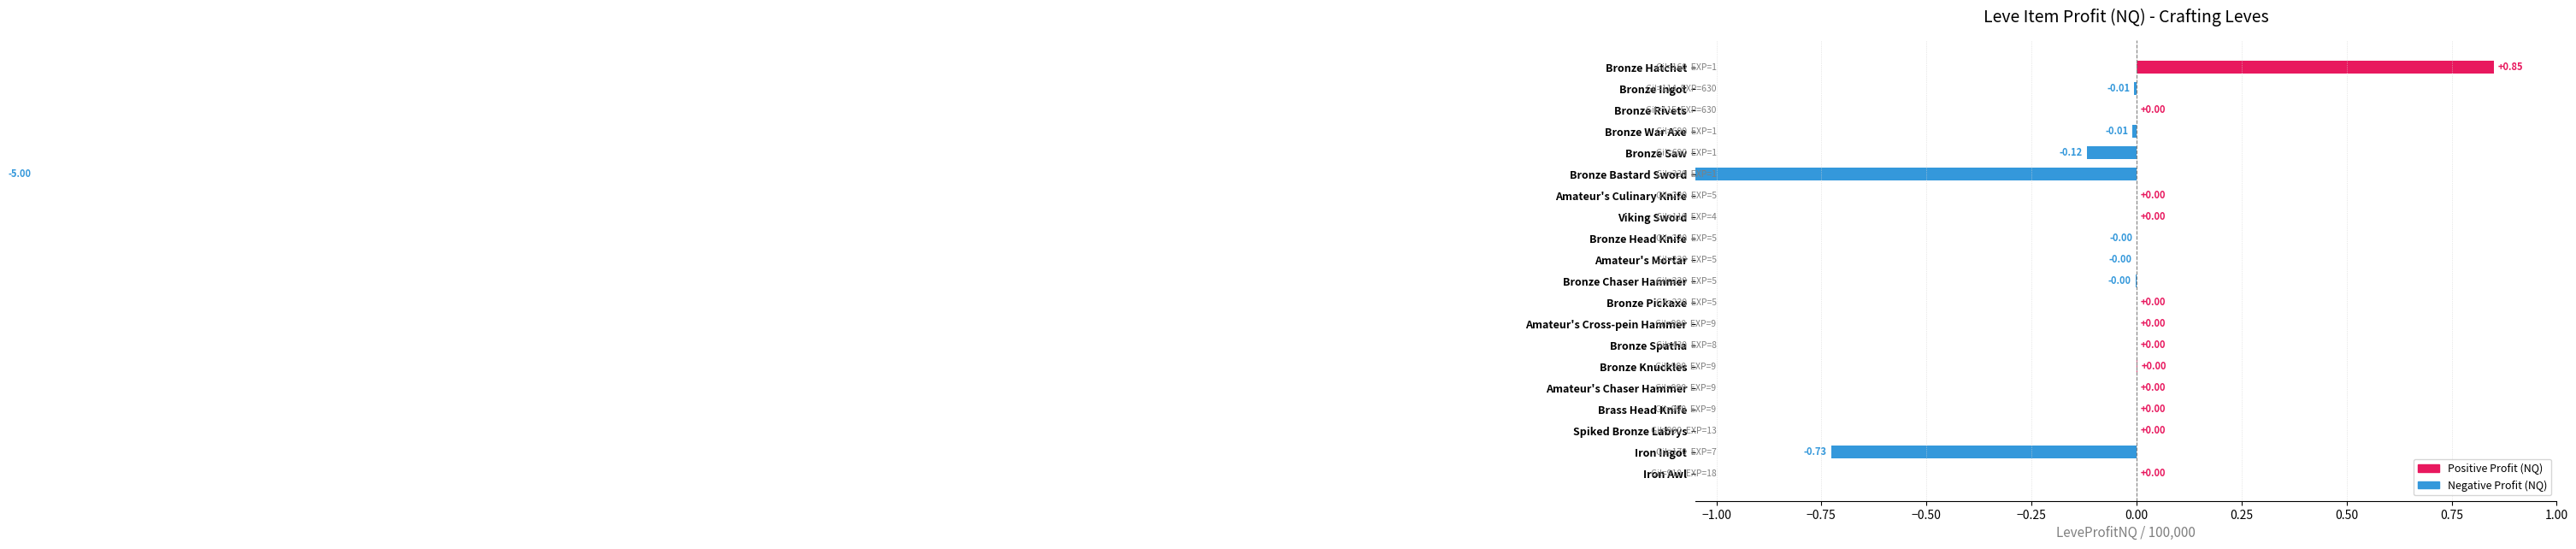

What value does the data have at Iron Ingot?

-0.7